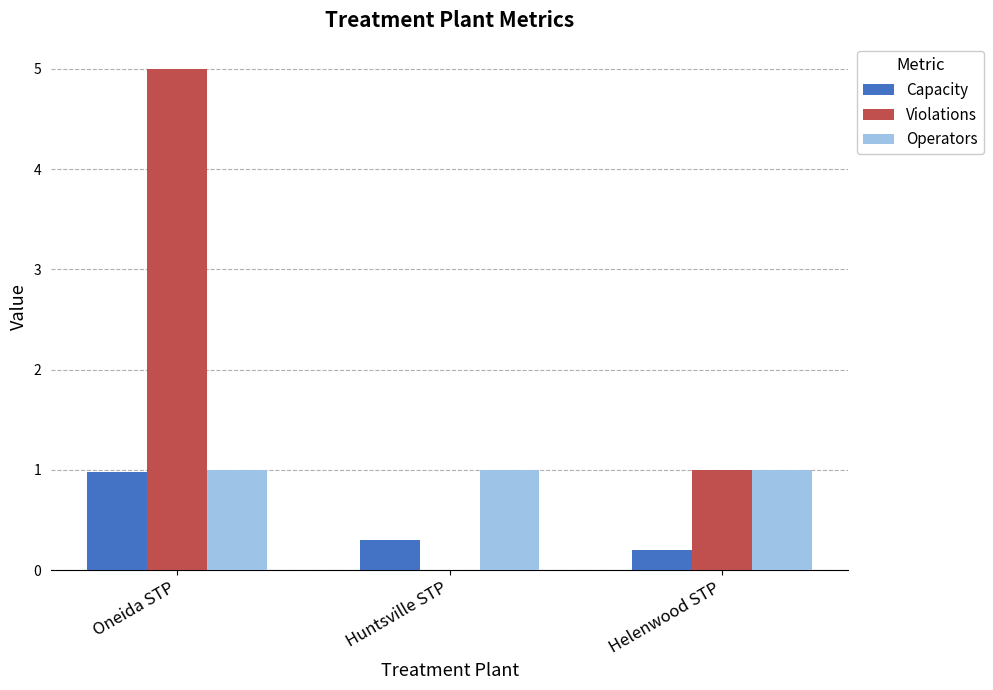

Does the chart contain stacked bars?

No